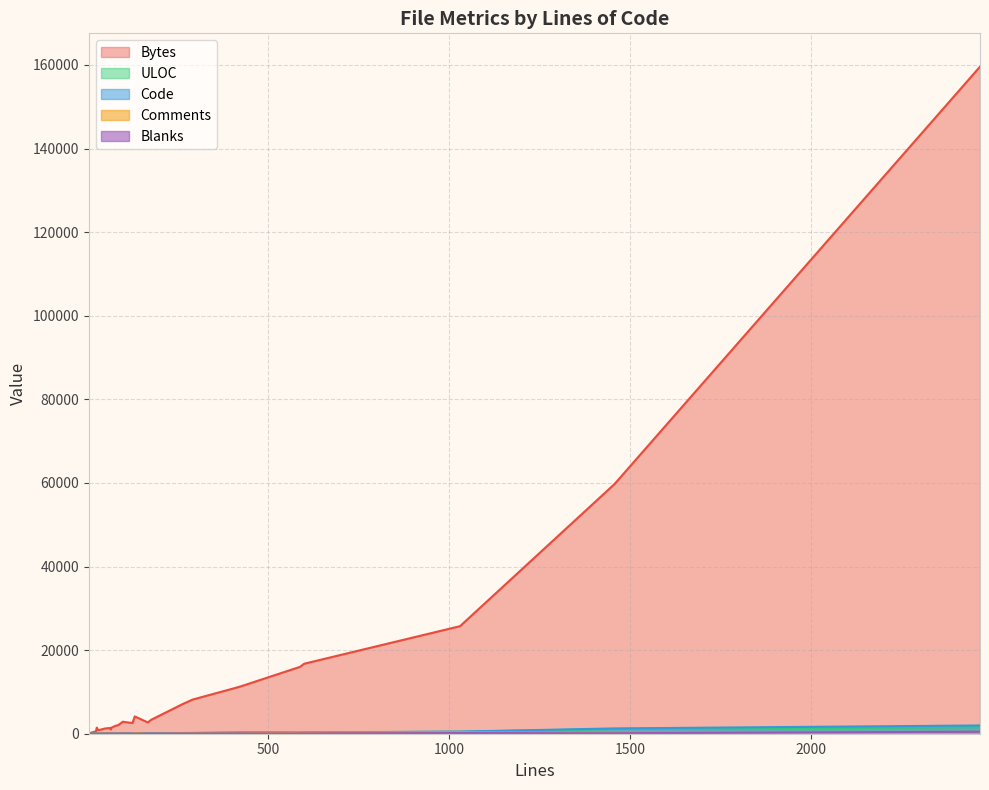

Rank the series at 98 from highest to lowest value.

Bytes, ULOC, Code, Comments, Blanks